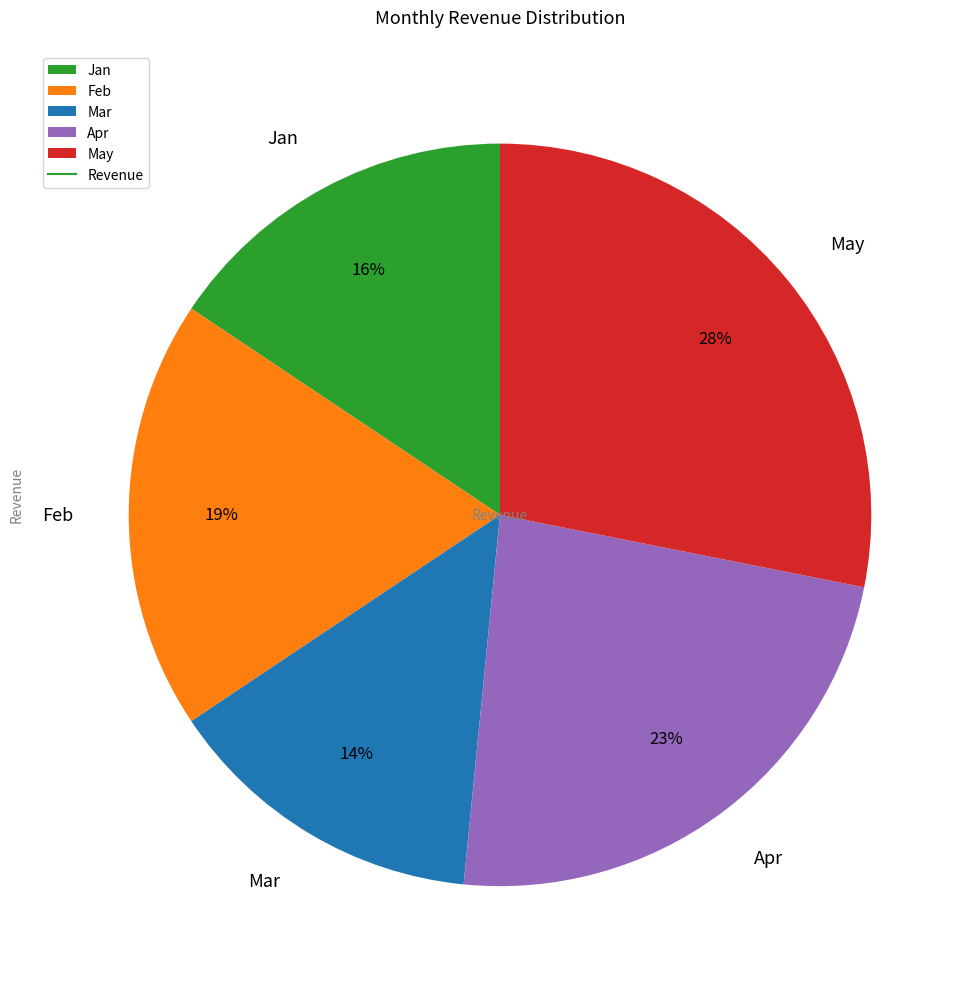

Which slice is the smallest?

Mar